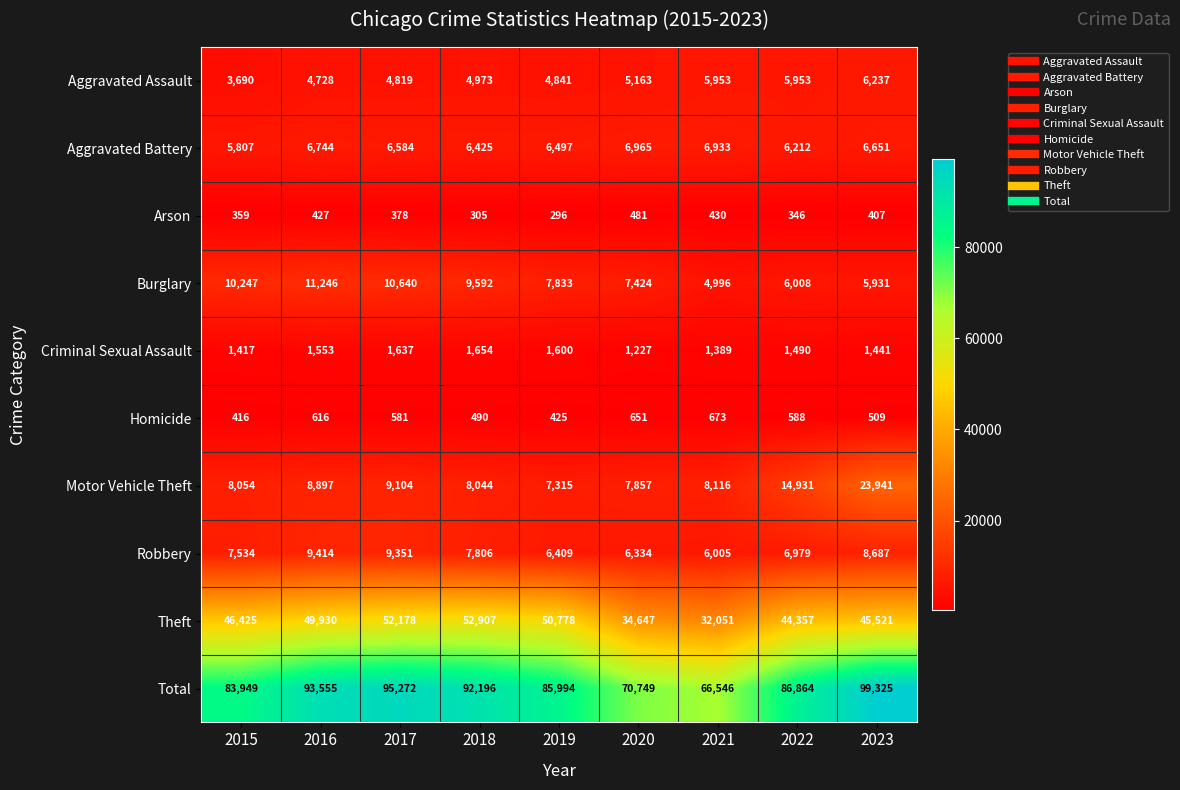

What is the maximum value for Robbery?

9414